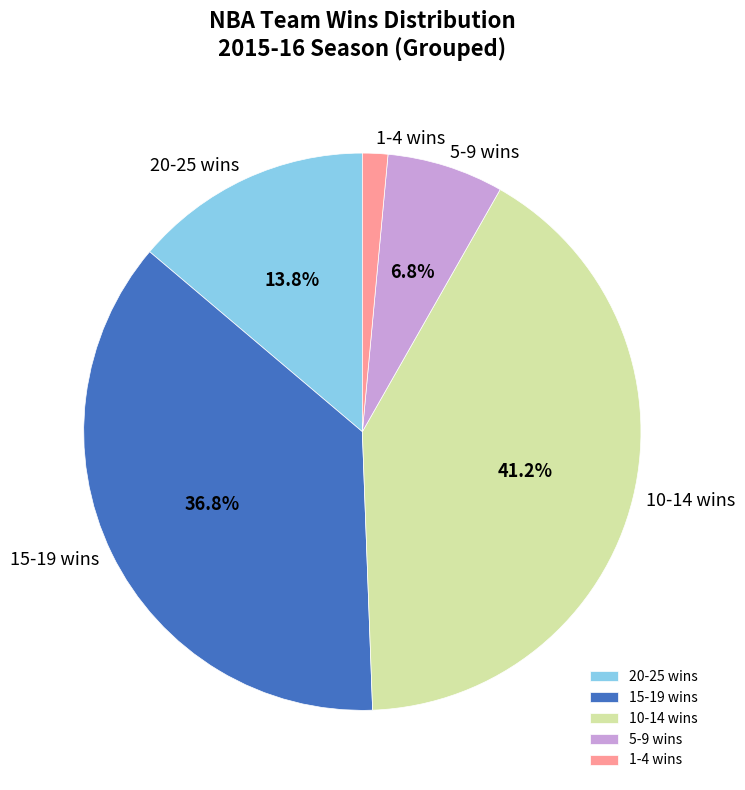

Is there a majority slice in this chart?

No